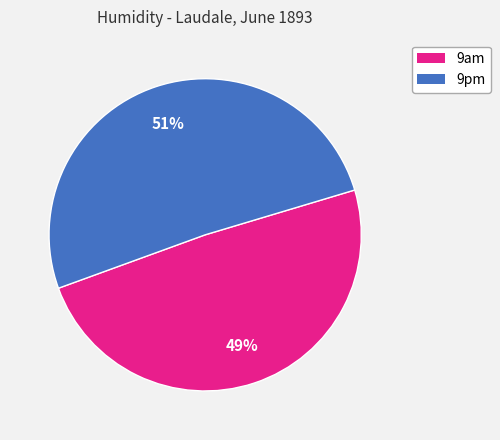

Is it true that 9pm is 51% of the pie?

True